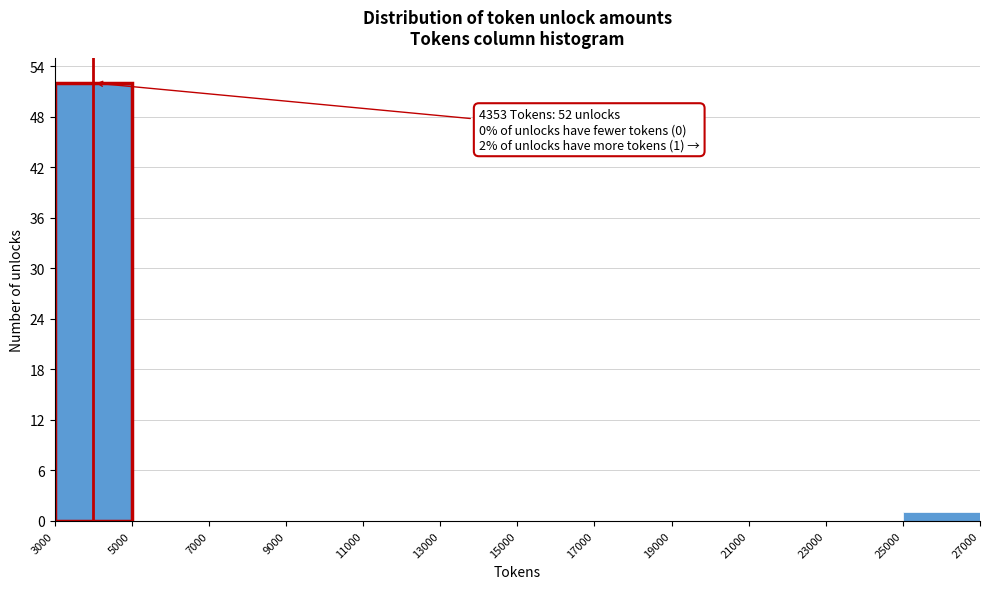

Which range on the x-axis has the tallest bar?

3000 to 5000